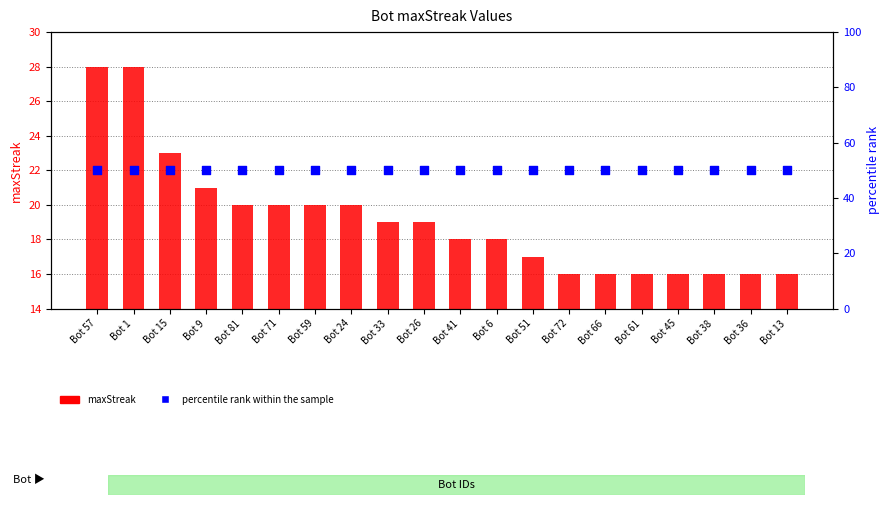

At which category is the sum across all series the highest?

Bot 57